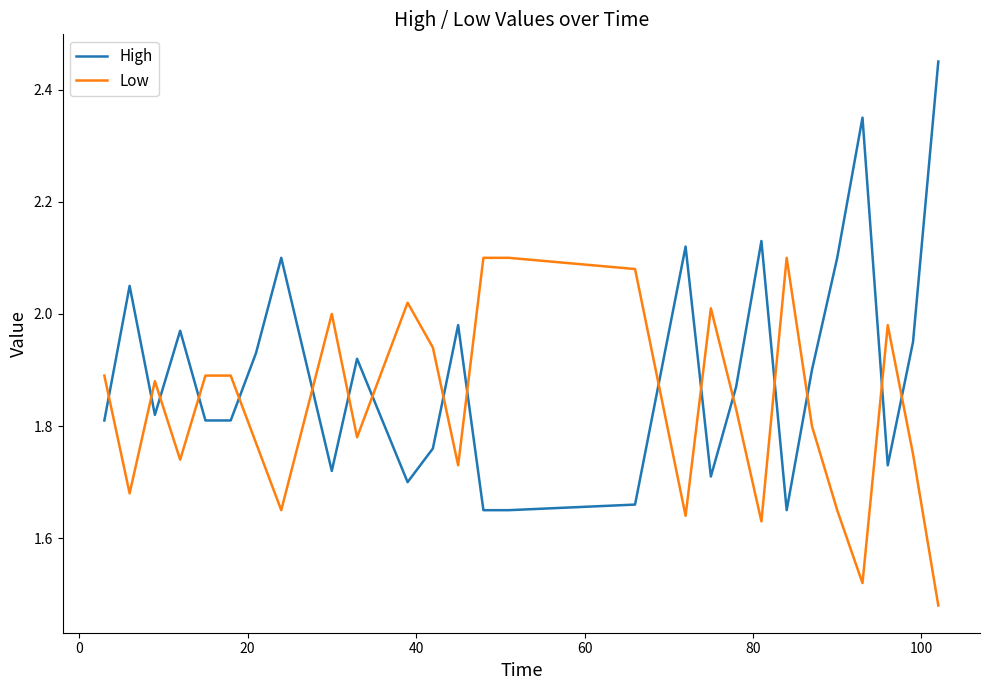

What is the difference between the maximum and minimum values in the High series?

0.8